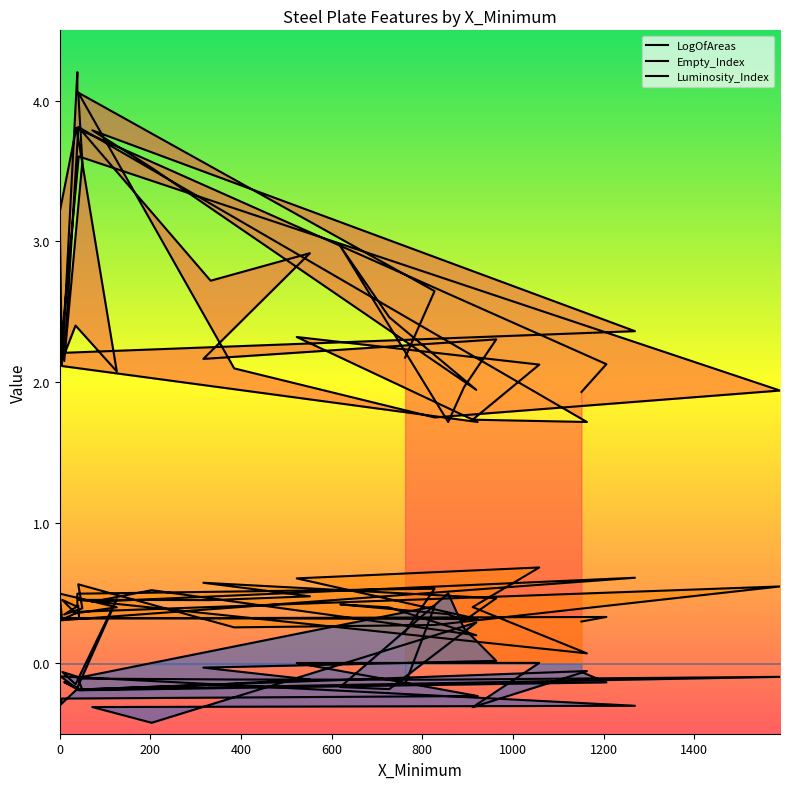

At how many categories does at least one series exceed 3?

12